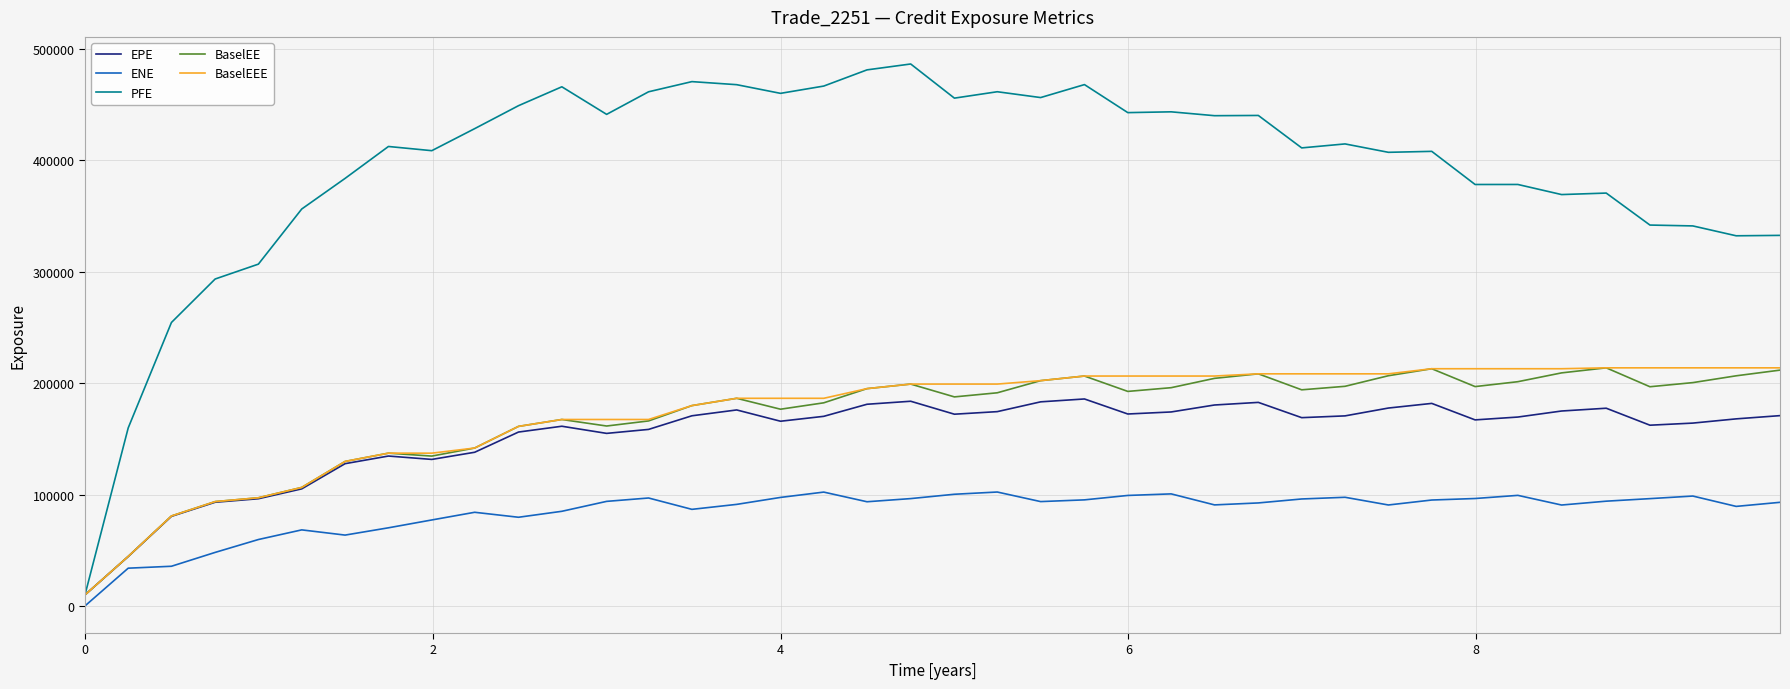

What are all the series names shown in the legend?

EPE, ENE, PFE, BaselEE, BaselEEE